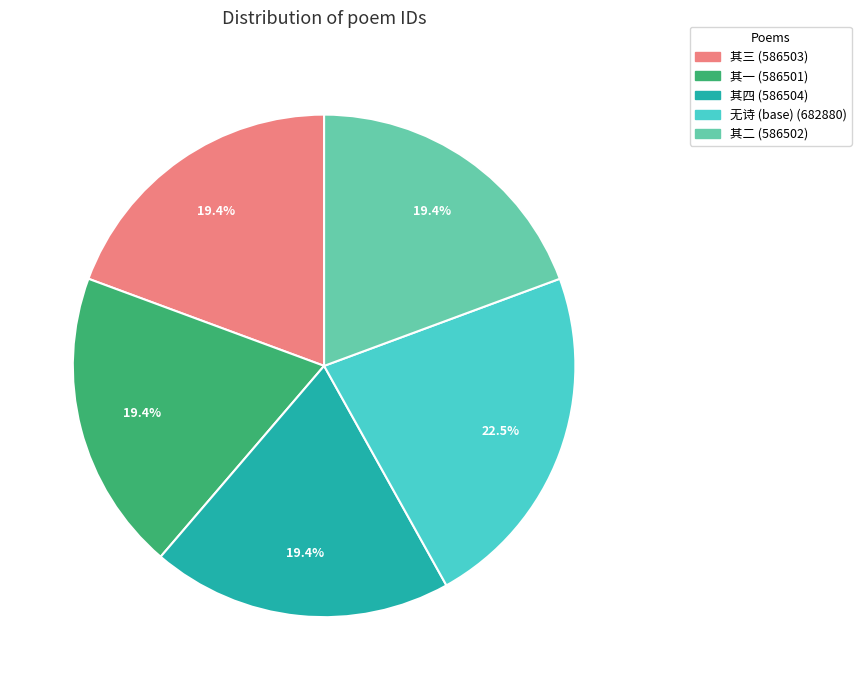

Is there any slice that represents more than half of the pie?

No